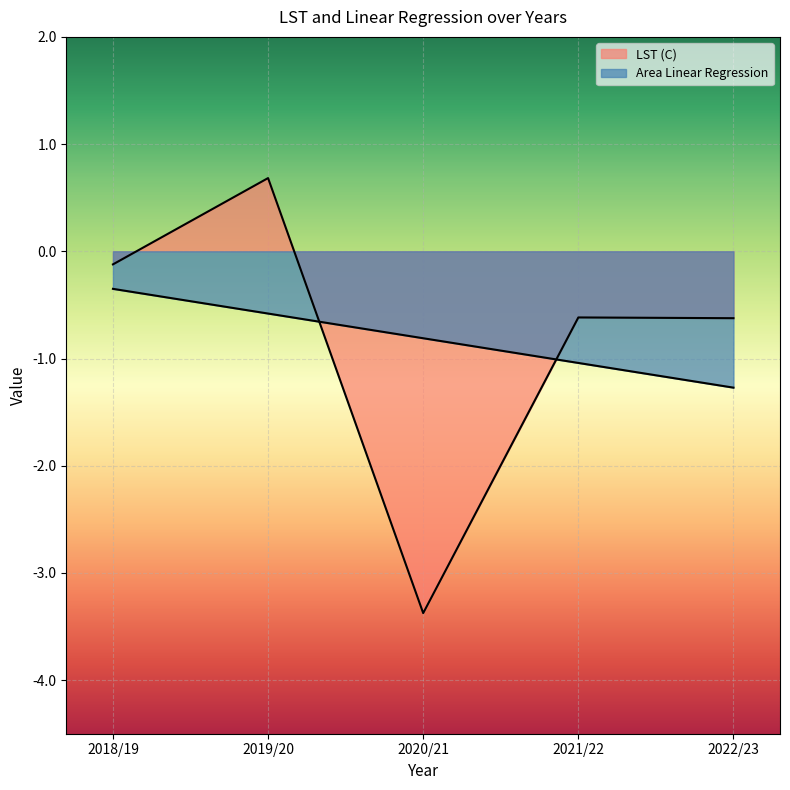

Which has a higher value, 2022/23 or 2020/21?

2022/23